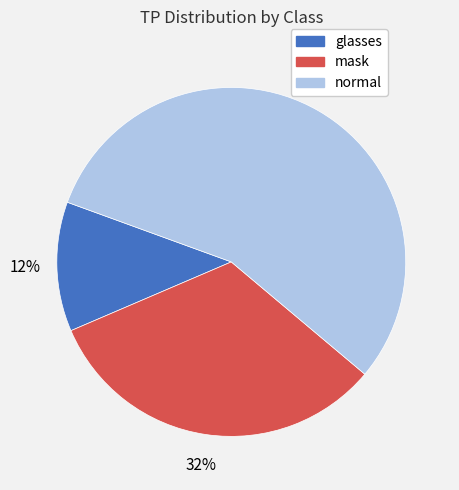

Which has a higher value, mask or glasses?

mask